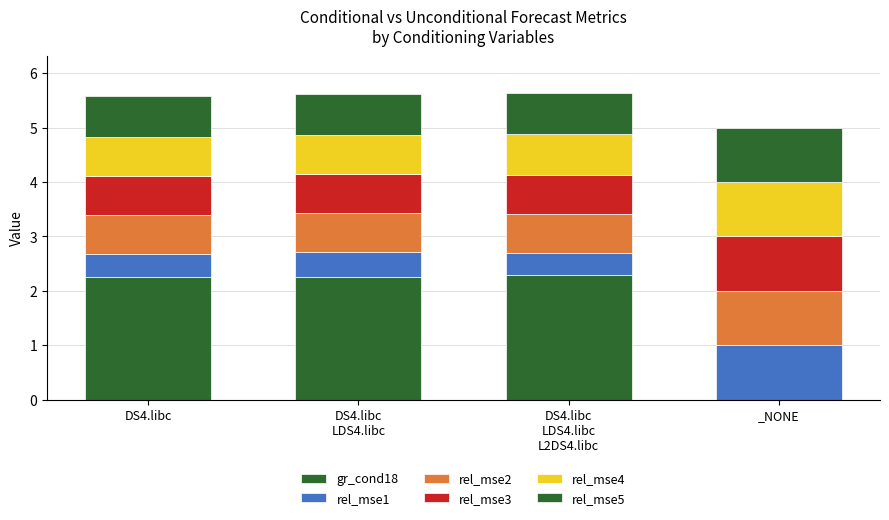

How many values in the gr_cond18 series exceed 2?

3